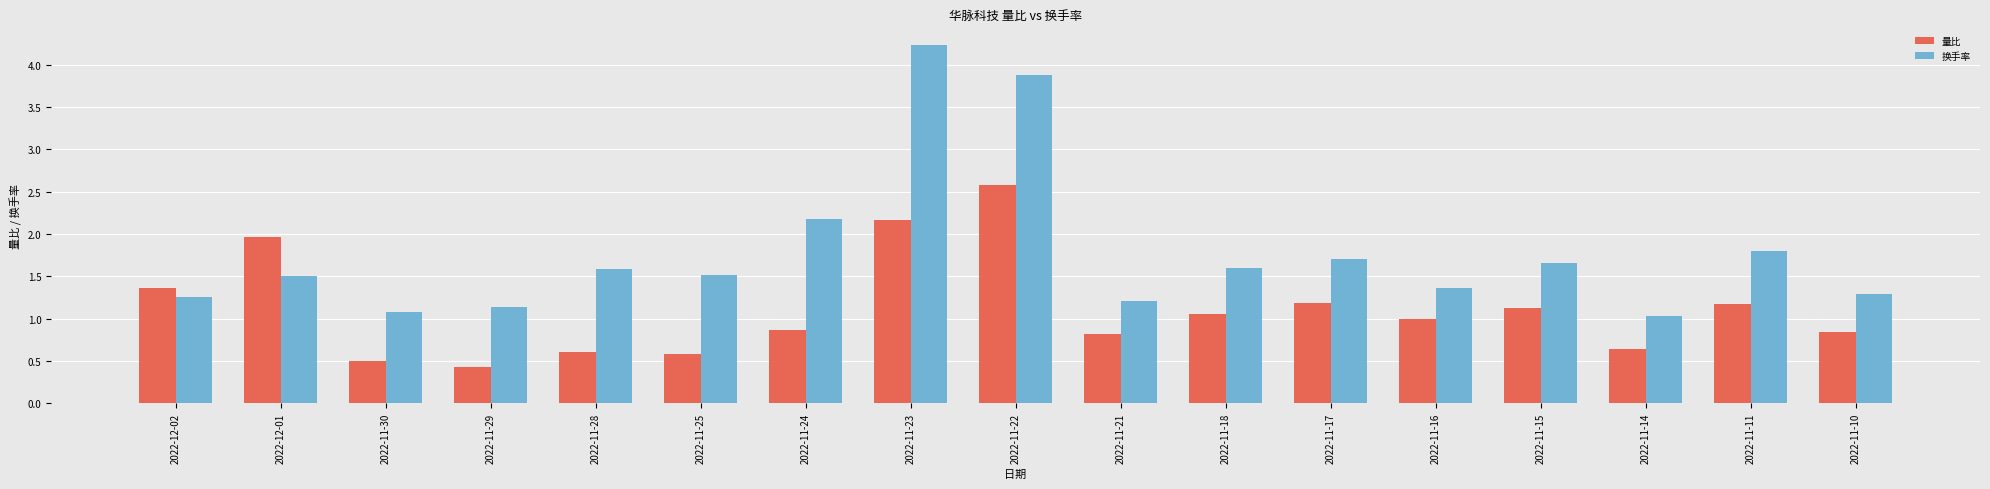

Reading left to right, list all the values displayed in this chart.

量比: 2022-12-02=1.4	2022-12-01=2.0	2022-11-30=0.5	2022-11-29=0.4	2022-11-28=0.6	2022-11-25=0.6	2022-11-24=0.9	2022-11-23=2.2	2022-11-22=2.6	2022-11-21=0.8	2022-11-18=1.1	2022-11-17=1.2	2022-11-16=1.0	2022-11-15=1.1	2022-11-14=0.6	2022-11-11=1.2	2022-11-10=0.8
换手率: 2022-12-02=1.3	2022-12-01=1.5	2022-11-30=1.1	2022-11-29=1.1	2022-11-28=1.6	2022-11-25=1.5	2022-11-24=2.2	2022-11-23=4.2	2022-11-22=3.9	2022-11-21=1.2	2022-11-18=1.6	2022-11-17=1.7	2022-11-16=1.4	2022-11-15=1.7	2022-11-14=1.0	2022-11-11=1.8	2022-11-10=1.3